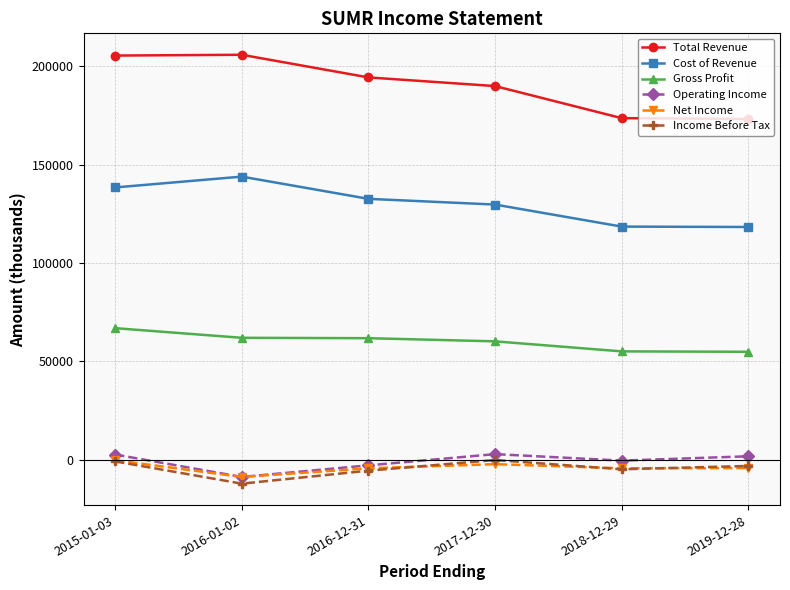

Where is the first local maximum for Total Revenue?

2016-01-02